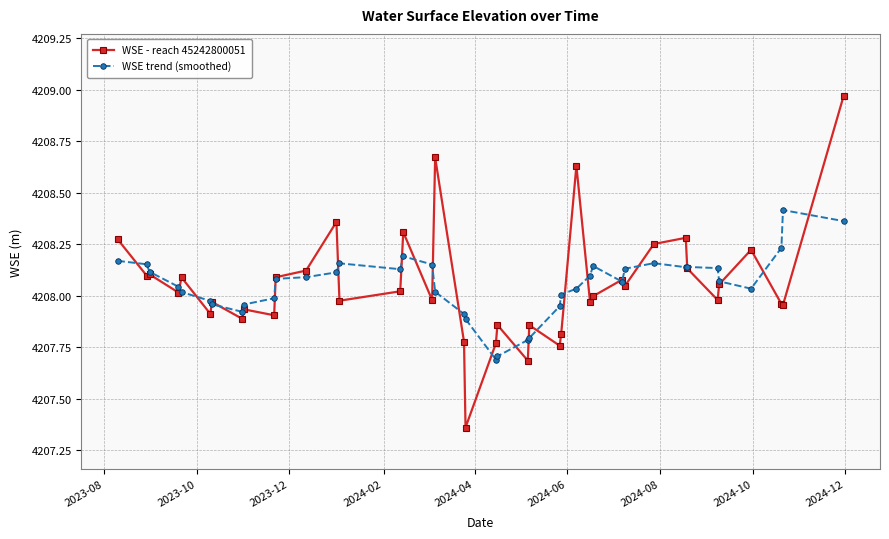

True or false: WSE trend (smoothed) has more than 0 points higher than both neighbors.

True